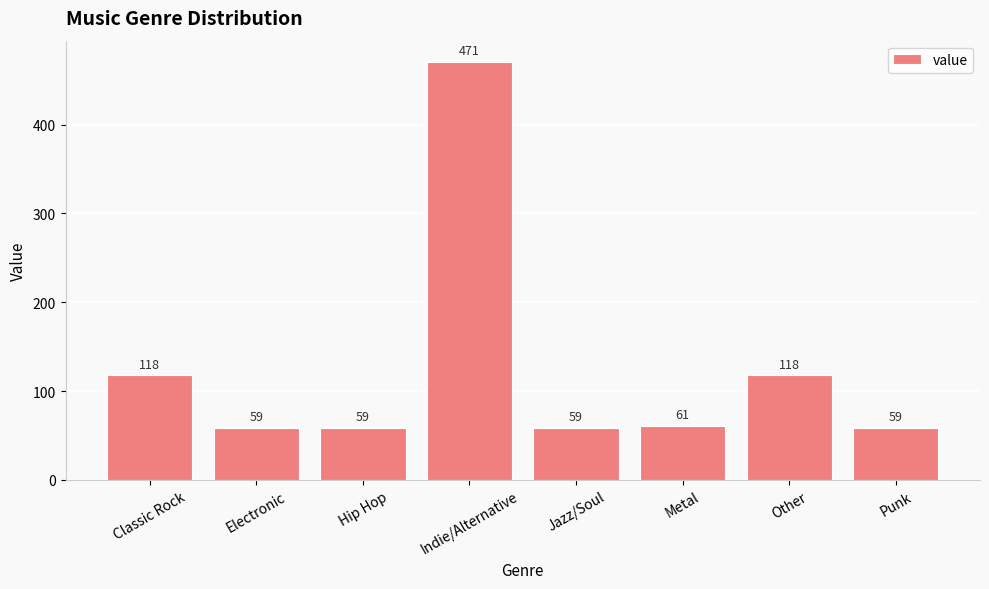

Reading left to right, extract all data points from this chart.

Classic Rock=118	Electronic=59	Hip Hop=59	Indie/Alternative=471	Jazz/Soul=59	Metal=61	Other=118	Punk=59